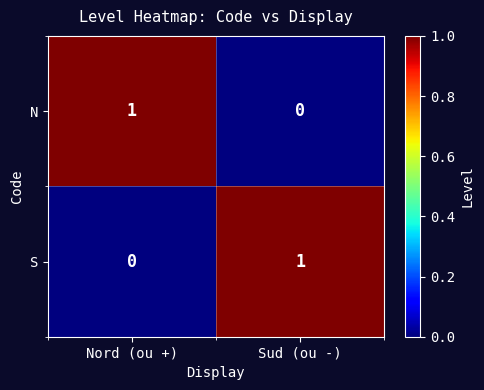

Is it true that S equals 0 at Sud (ou -)?

False